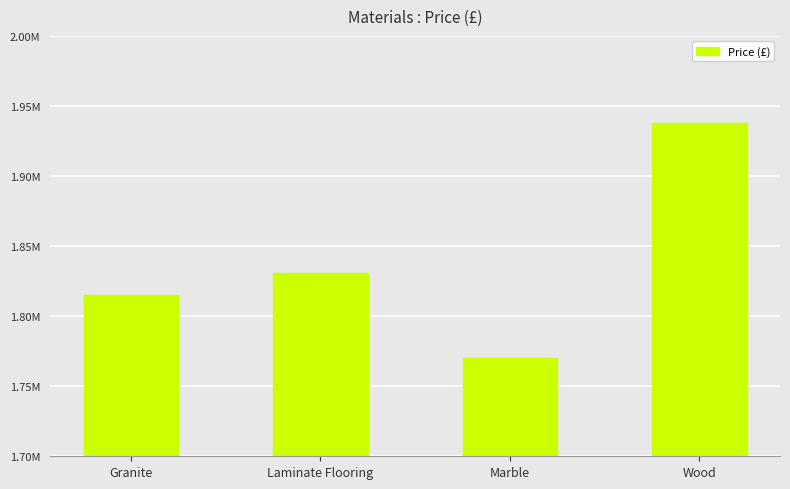

Does the chart contain any negative values?

No